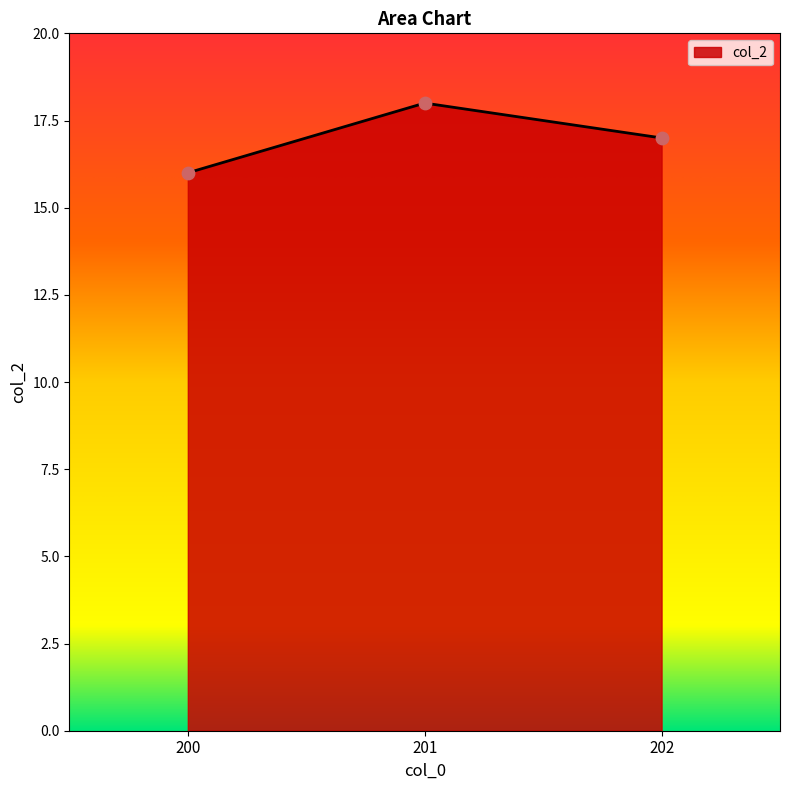

Approximately how many times larger is the value at 201 compared to 200?

1.1